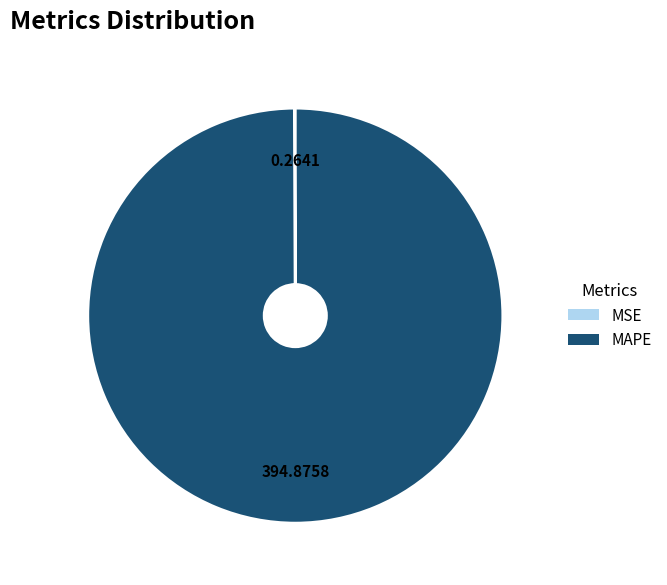

What is the largest slice in the pie chart?

MAPE